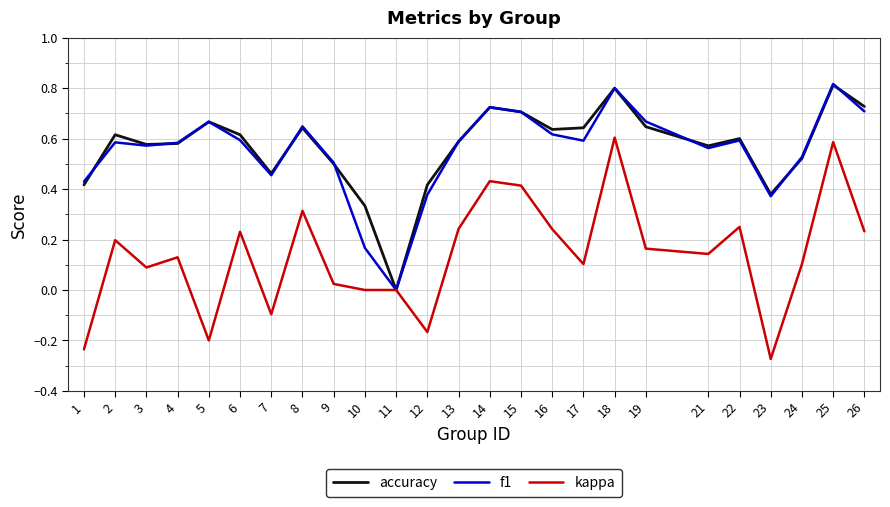

How many values in f1 are above zero?

24